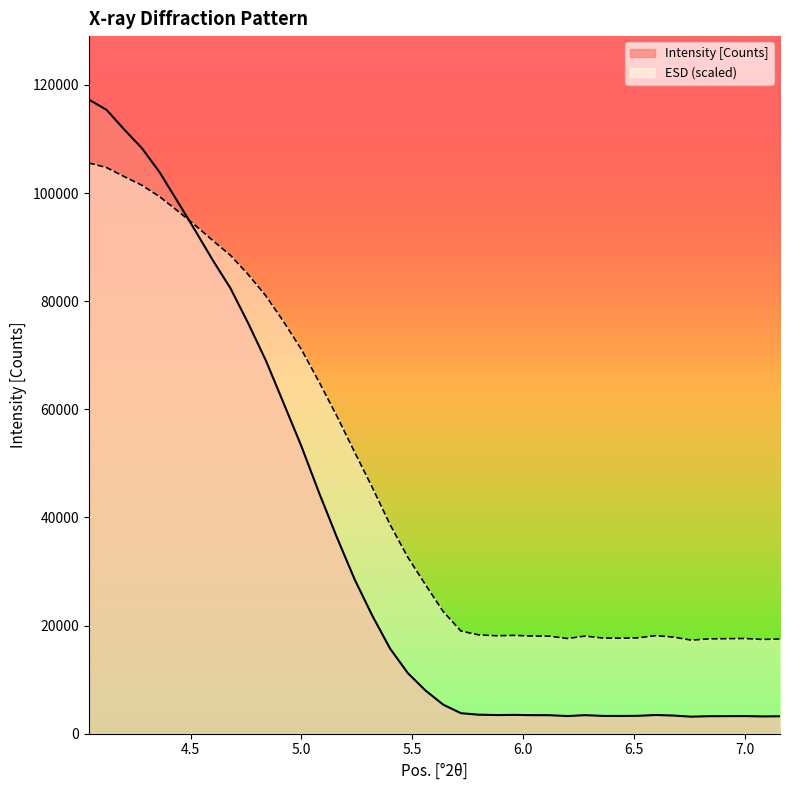

Does the chart have visible grid lines?

No